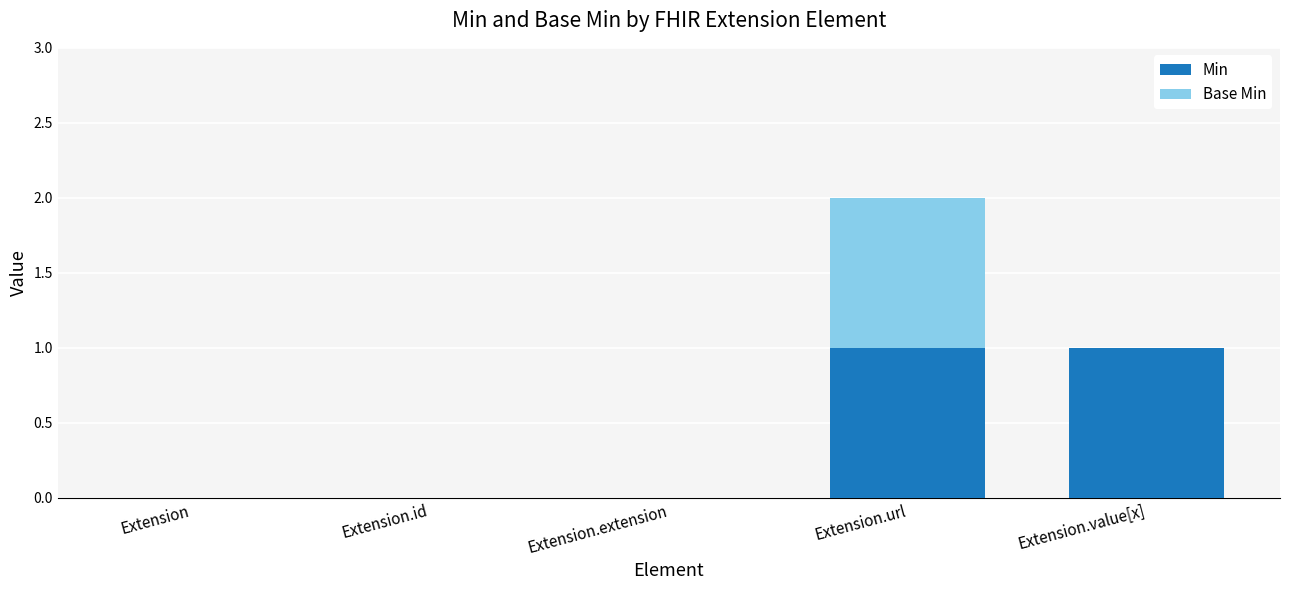

Is it true that Min equals 0 at Extension.id?

True